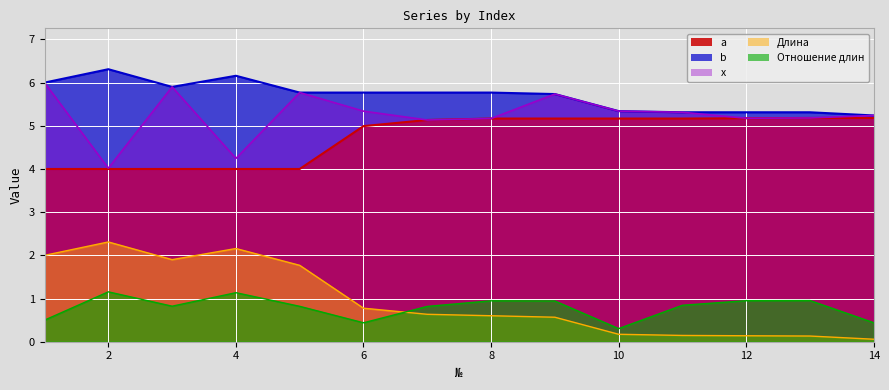

Reading right to left, what are all the values shown in this chart?

Длина: 0.1	0.1	0.1	0.1	0.2	0.6	0.6	0.6	0.8	1.8	2.2	1.9	2.3	2.0
x: 5.2	5.2	5.2	5.3	5.3	5.7	5.2	5.1	5.3	5.8	4.2	5.9	4.0	6.0
Отношение длин: 0.4	1.0	0.9	0.8	0.3	0.9	0.9	0.8	0.4	0.8	1.1	0.8	1.2	0.5
b: 5.2	5.3	5.3	5.3	5.3	5.7	5.8	5.8	5.8	5.8	6.2	5.9	6.3	6.0
a: 5.2	5.2	5.2	5.2	5.2	5.2	5.2	5.1	5.0	4.0	4.0	4.0	4.0	4.0